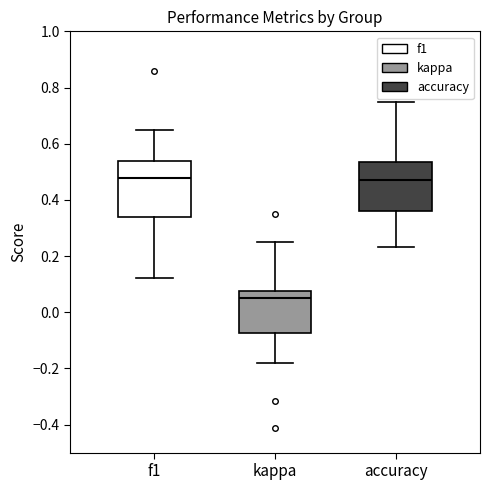

Where is the lower edge of the box for accuracy on the y-axis? The values are not printed on the chart, so give them approximately, as read against the axis.

0.36